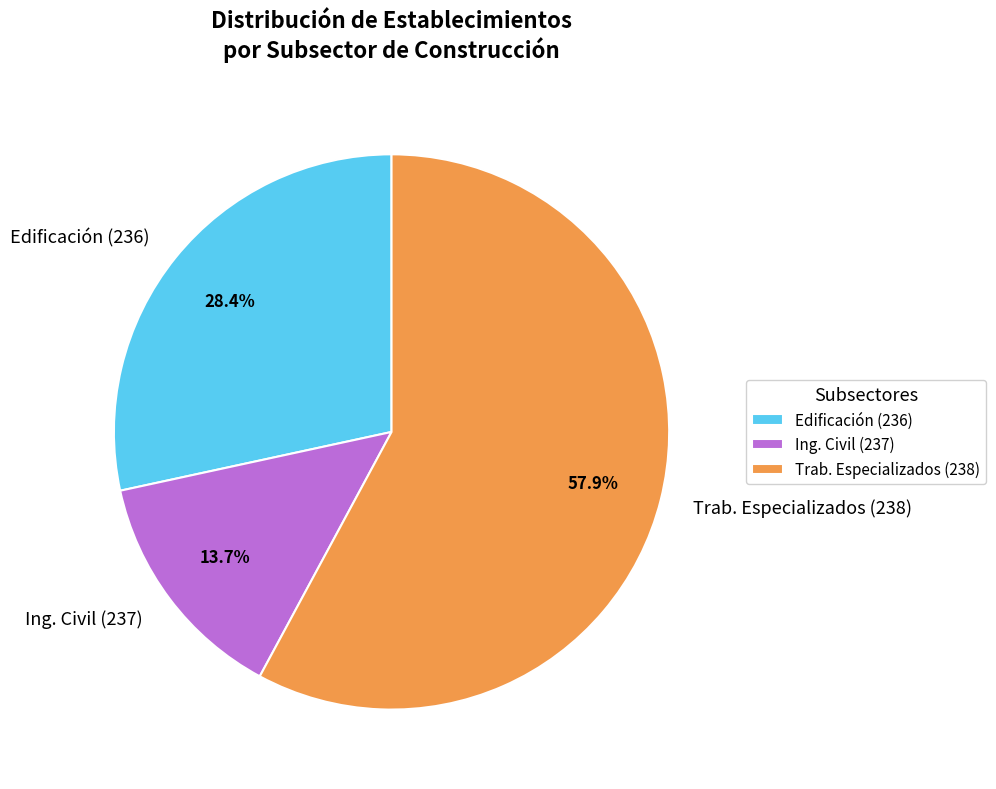

Does any single category account for the majority?

Yes